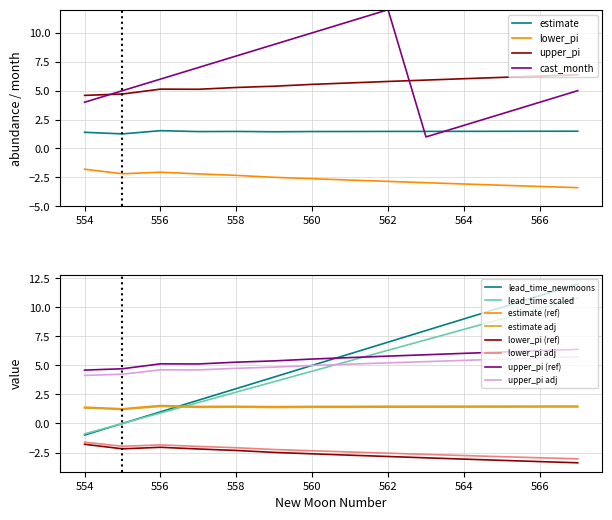

True or false: upper_pi (ref) and estimate (ref) cross at least once.

False